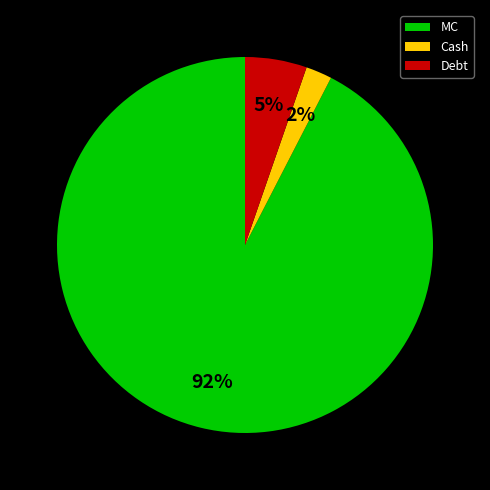

Which slice is the largest?

MC